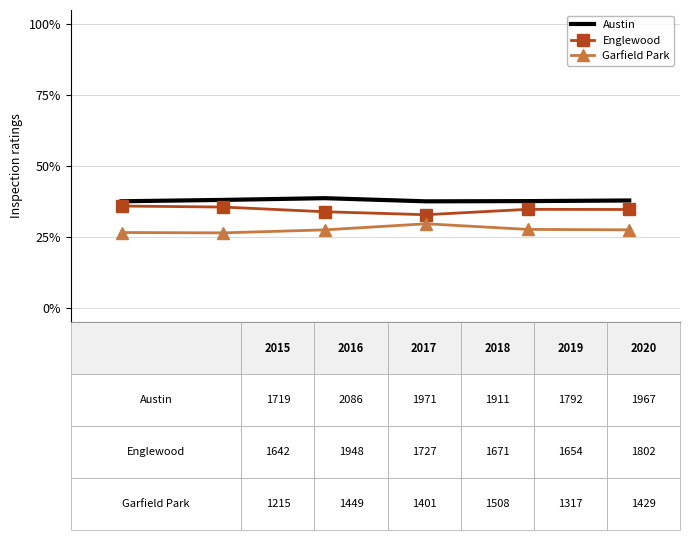

What is the sum of all Englewood values?

207.5